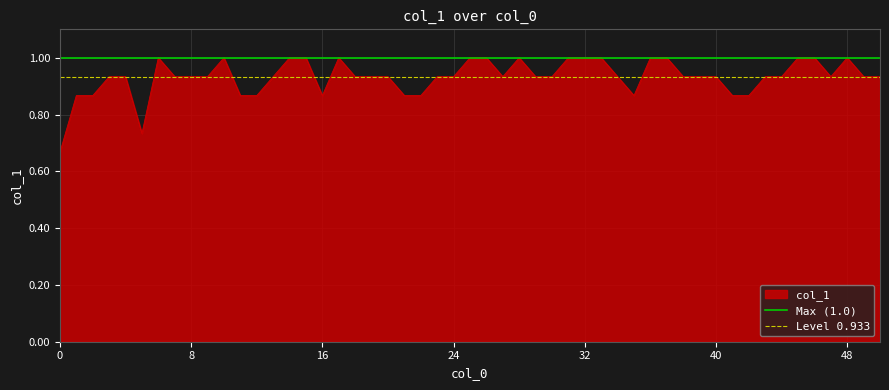

The value of Level 0.933 at 0 is 1.5. True or false?

False